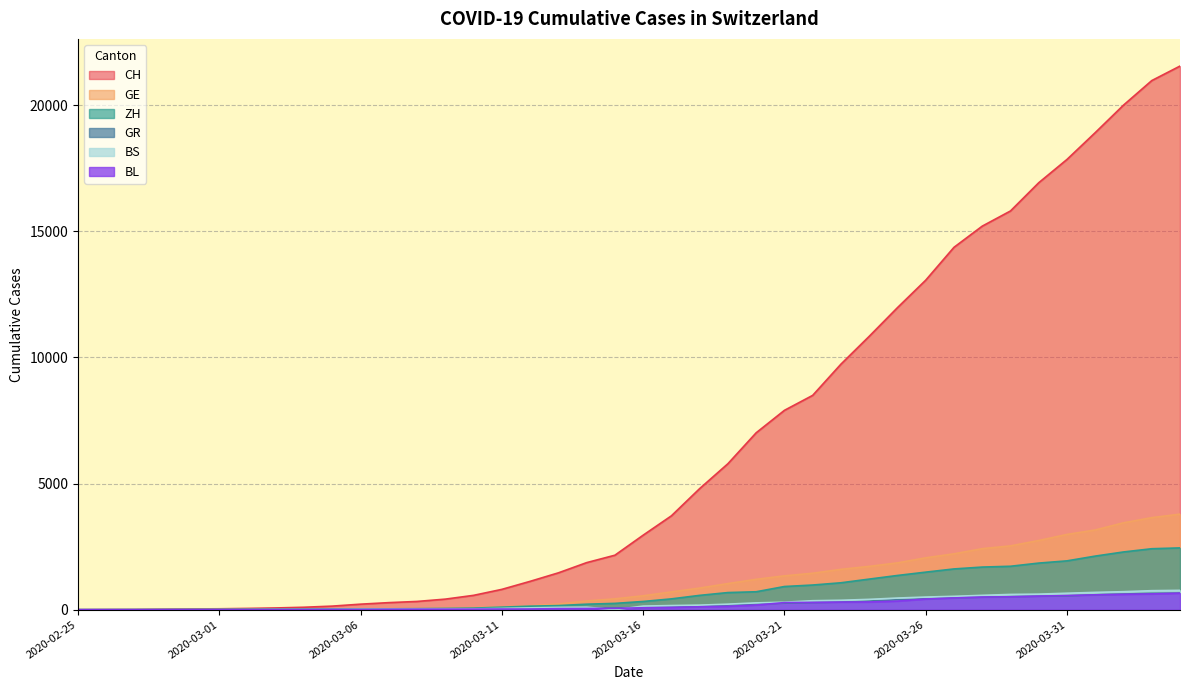

Which series has the widest spread of values?

CH